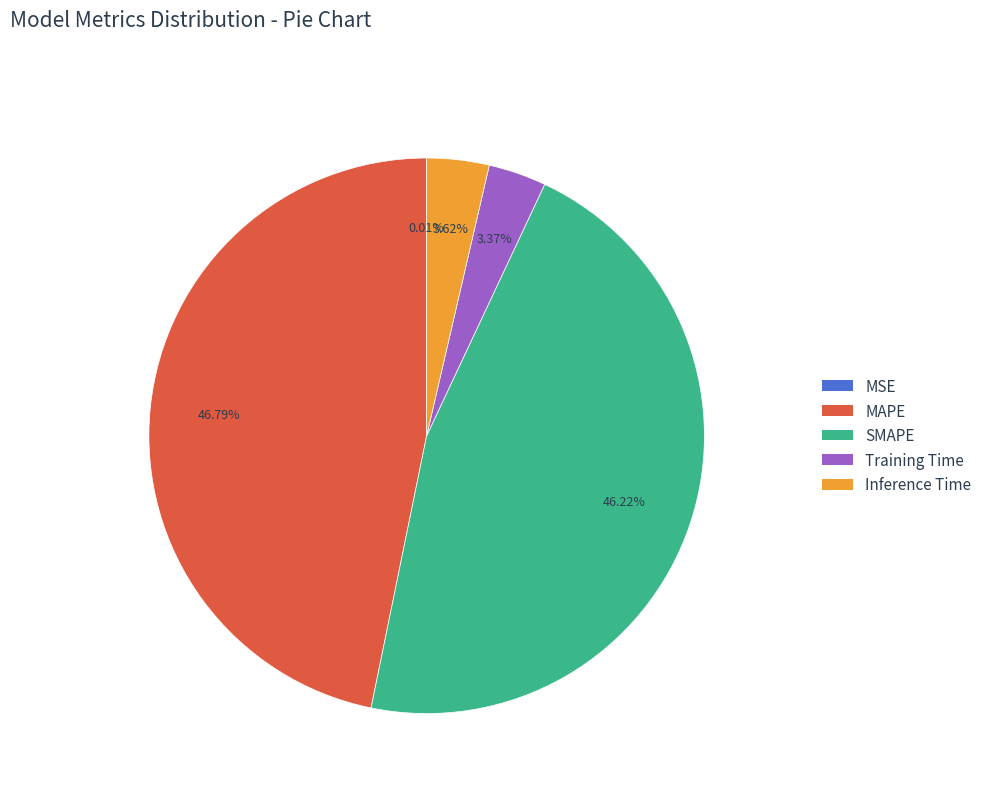

To the nearest percent, what is the difference between the largest and smallest slice percentages?

47%